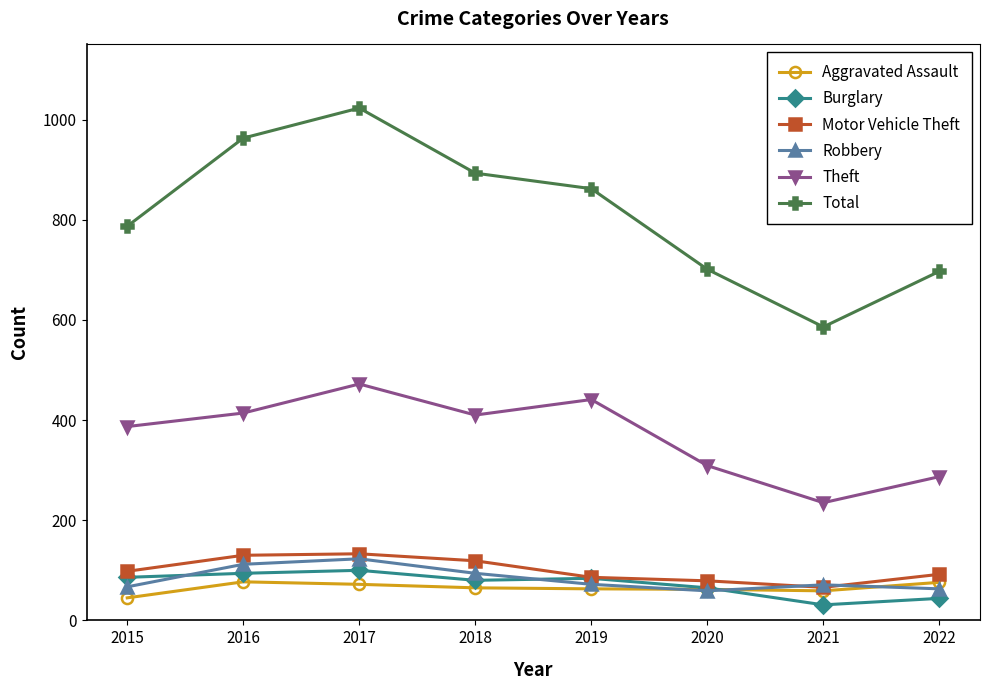

What is the smallest value displayed?

31